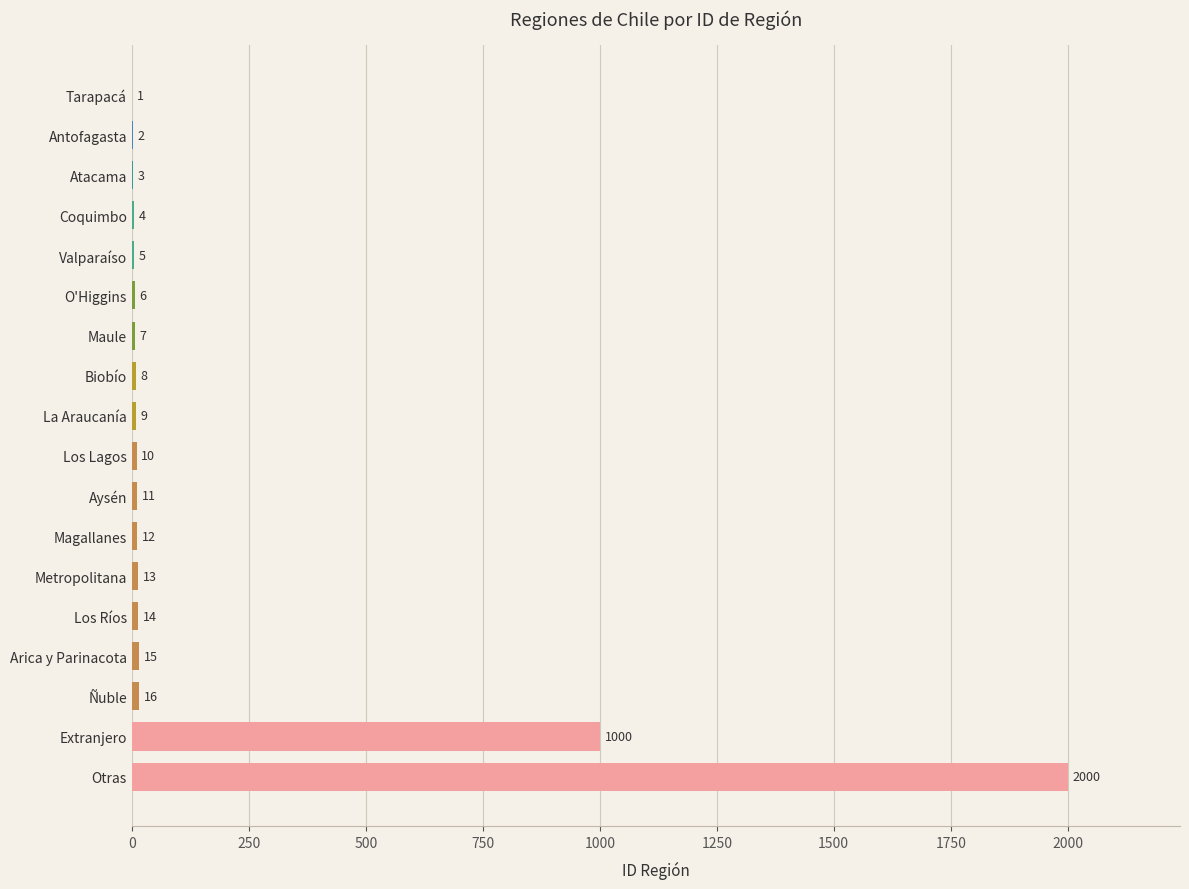

What is the sum of all values?

3136